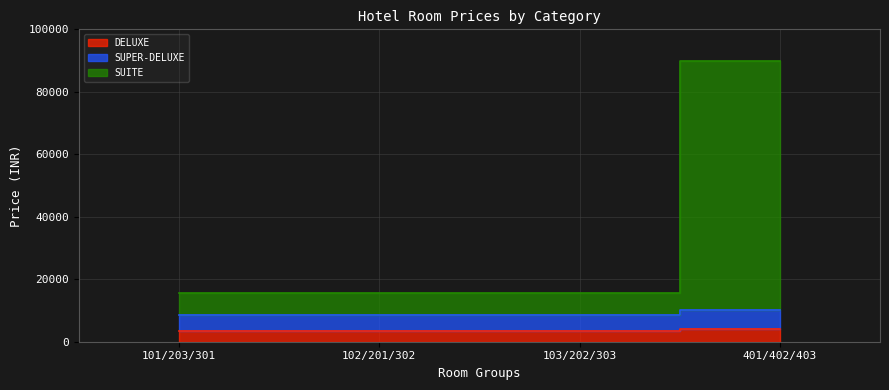

True or false: DELUXE and SUPER-DELUXE cross at least once.

False